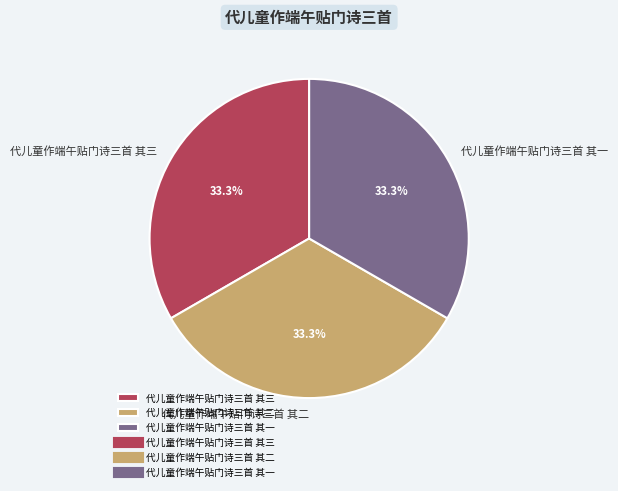

What is the ratio of the value at 代儿童作端午贴门诗三首 其三 to the value at 代儿童作端午贴门诗三首 其二?

1.0